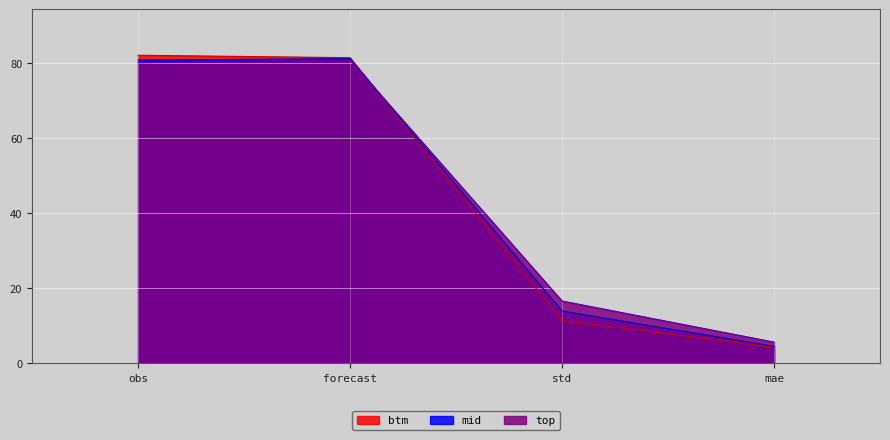

How many lines are shown in the chart?

3